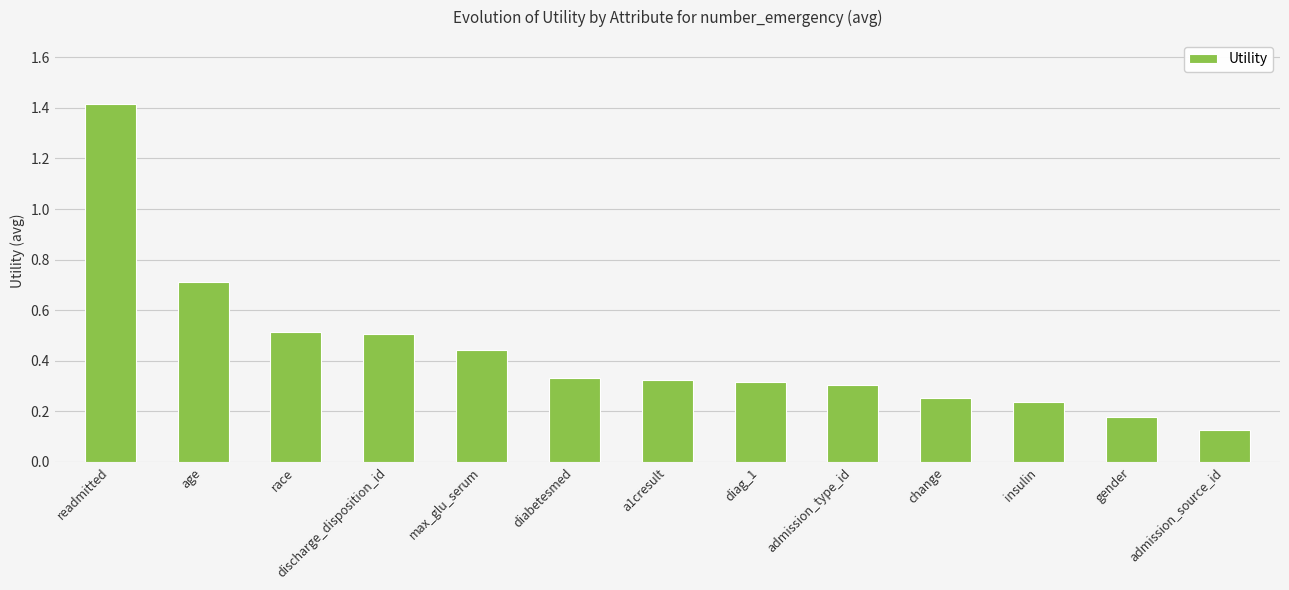

True or false: the data shows 0.2 at diag_1.

False